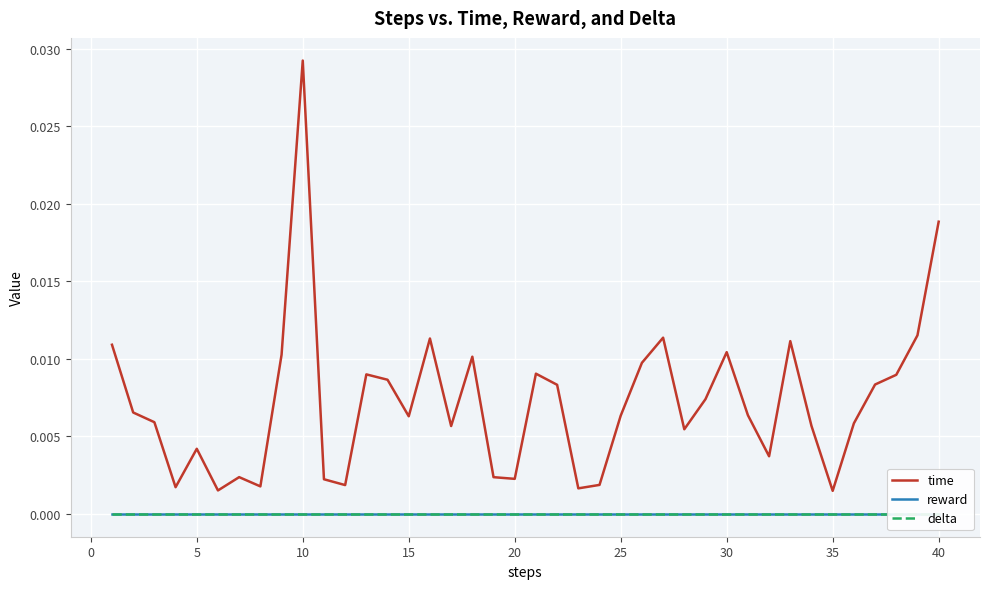

How many data points does each series have?

40